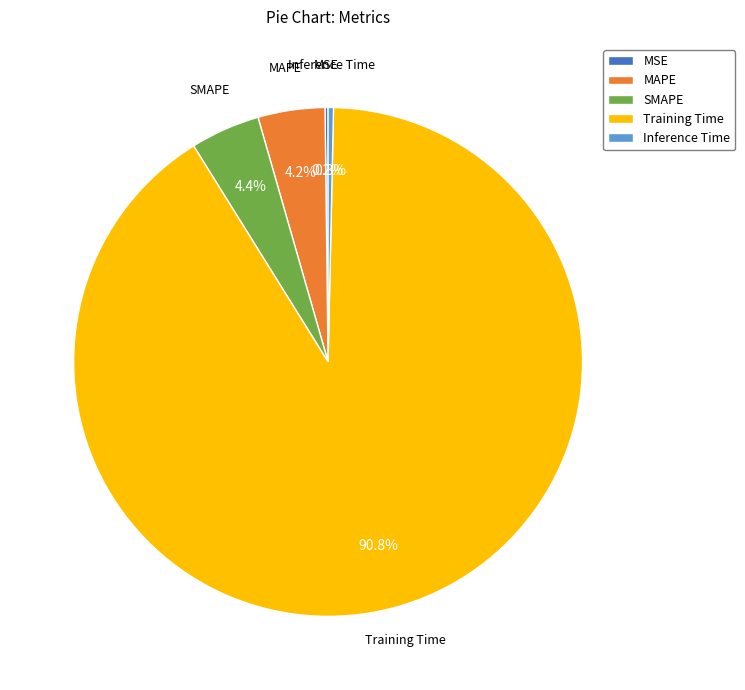

Which category accounts for the majority?

Training Time